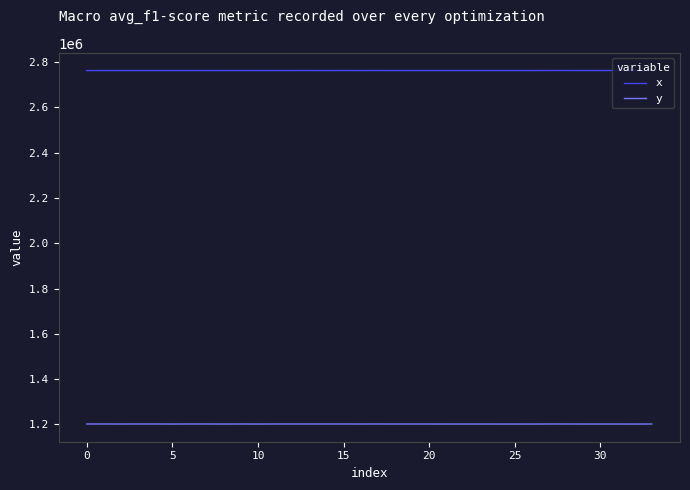

What is the highest value of the y series?

1202076.1